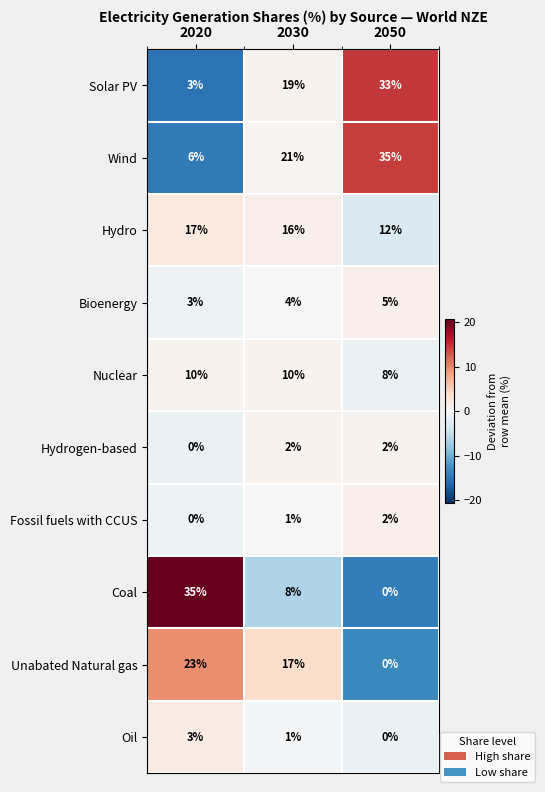

What is the smallest value displayed?

0